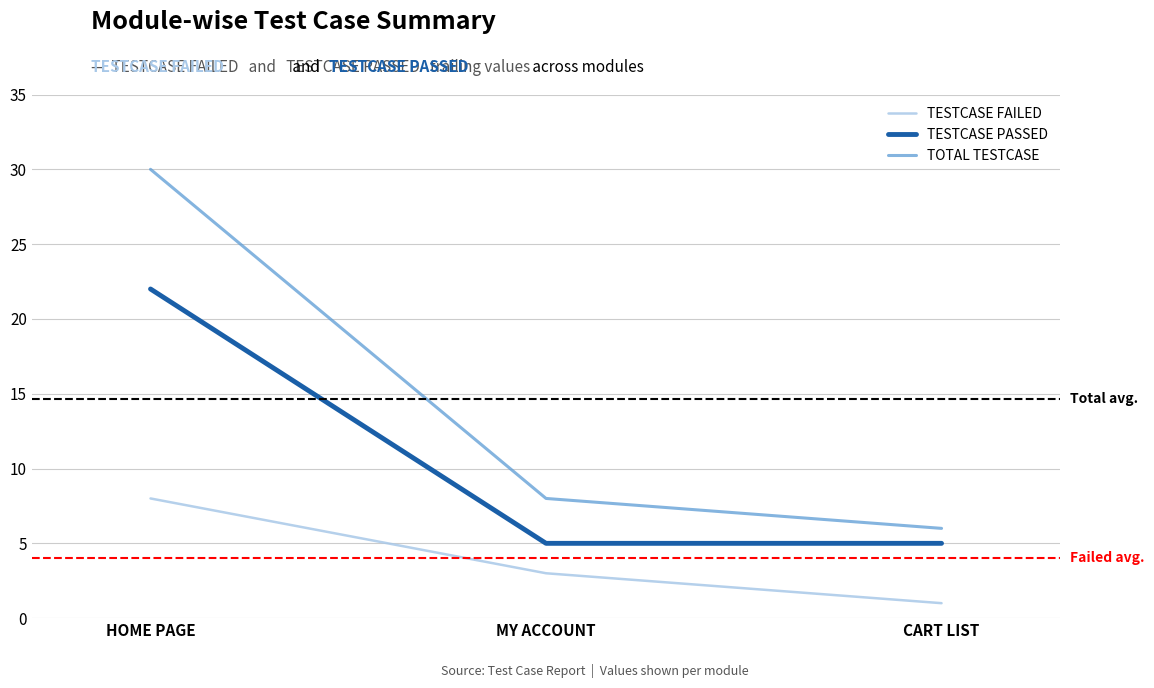

What is the approximate value of TESTCASE FAILED at CART LIST?

1